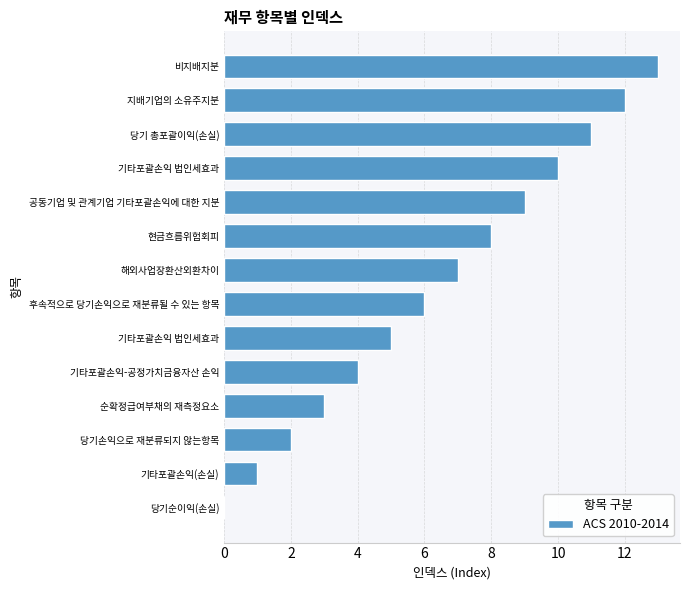

How many values are above zero?

13